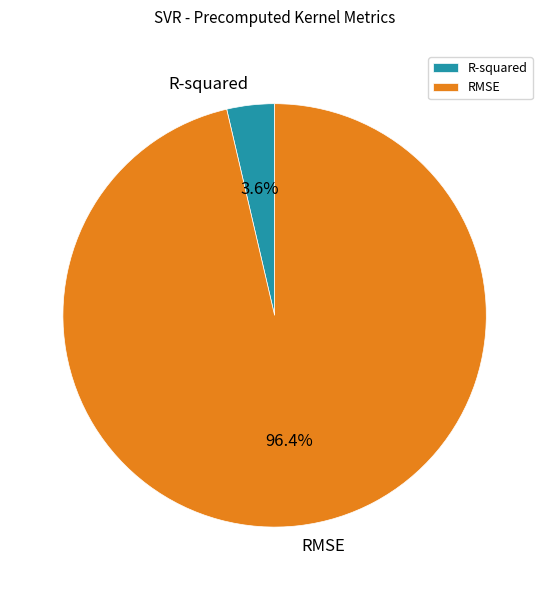

Rank the categories by value from lowest to highest.

R-squared, RMSE